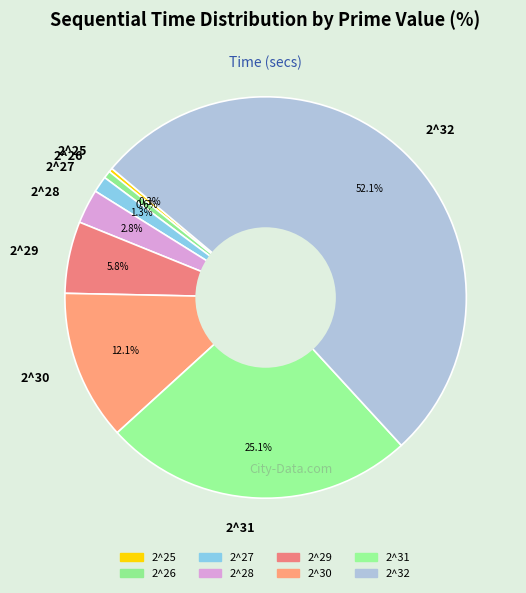

Is it true that 2^26 is 11% of the pie?

False